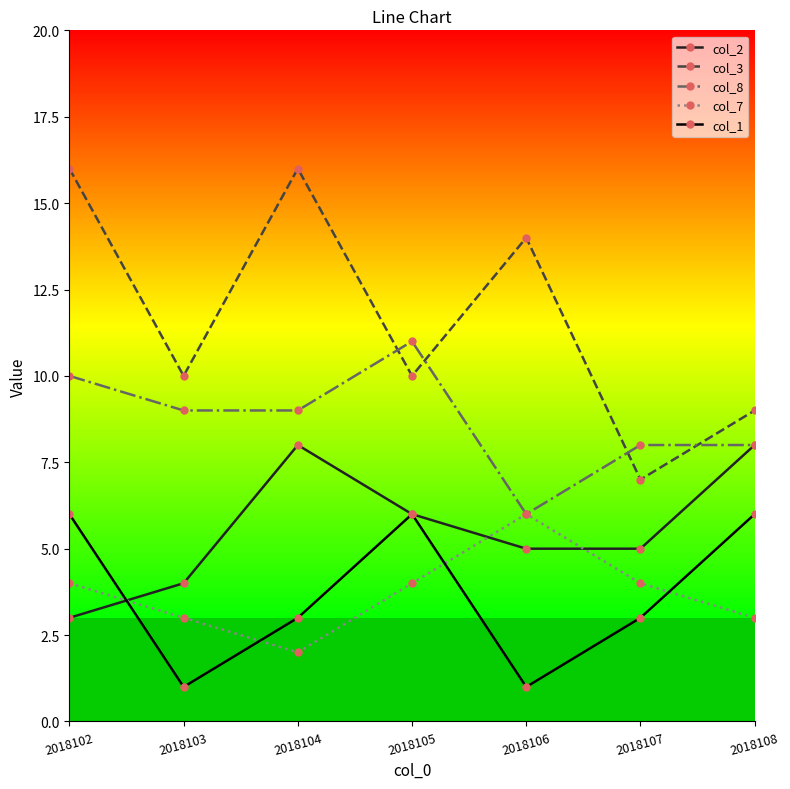

True or false: col_1 and col_7 intersect in this chart.

True